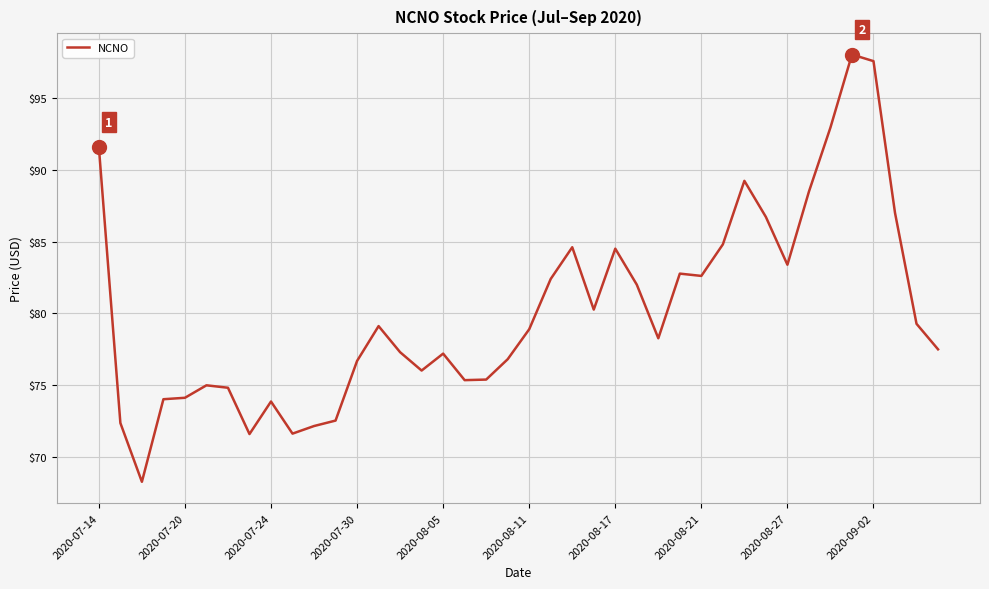

What is the minimum value shown in the chart?

68.2